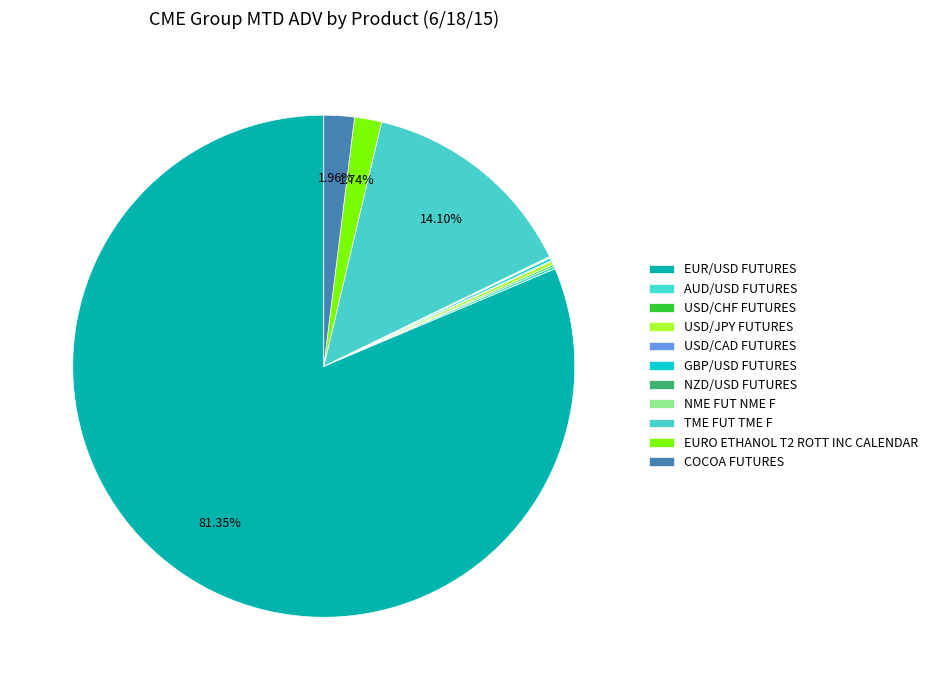

Is it true that COCOA FUTURES is 14% of the pie?

False